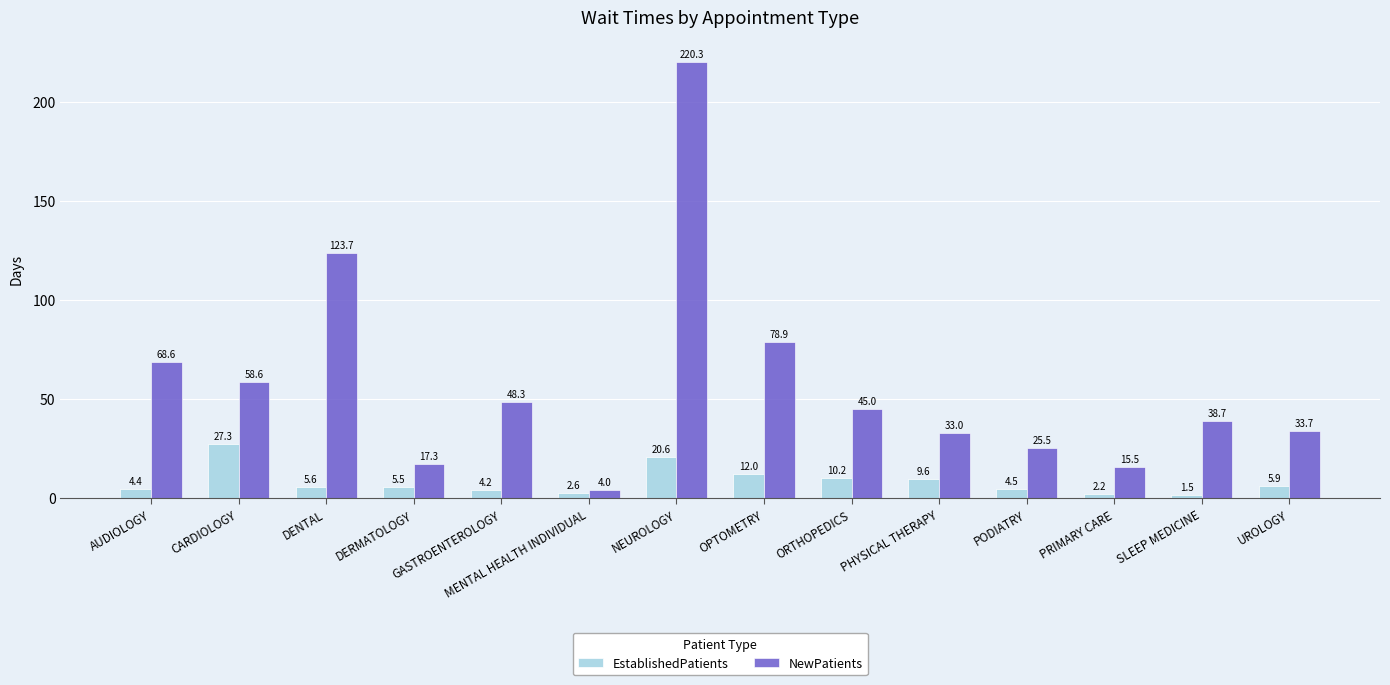

What is the difference between the highest and lowest values at UROLOGY?

27.8